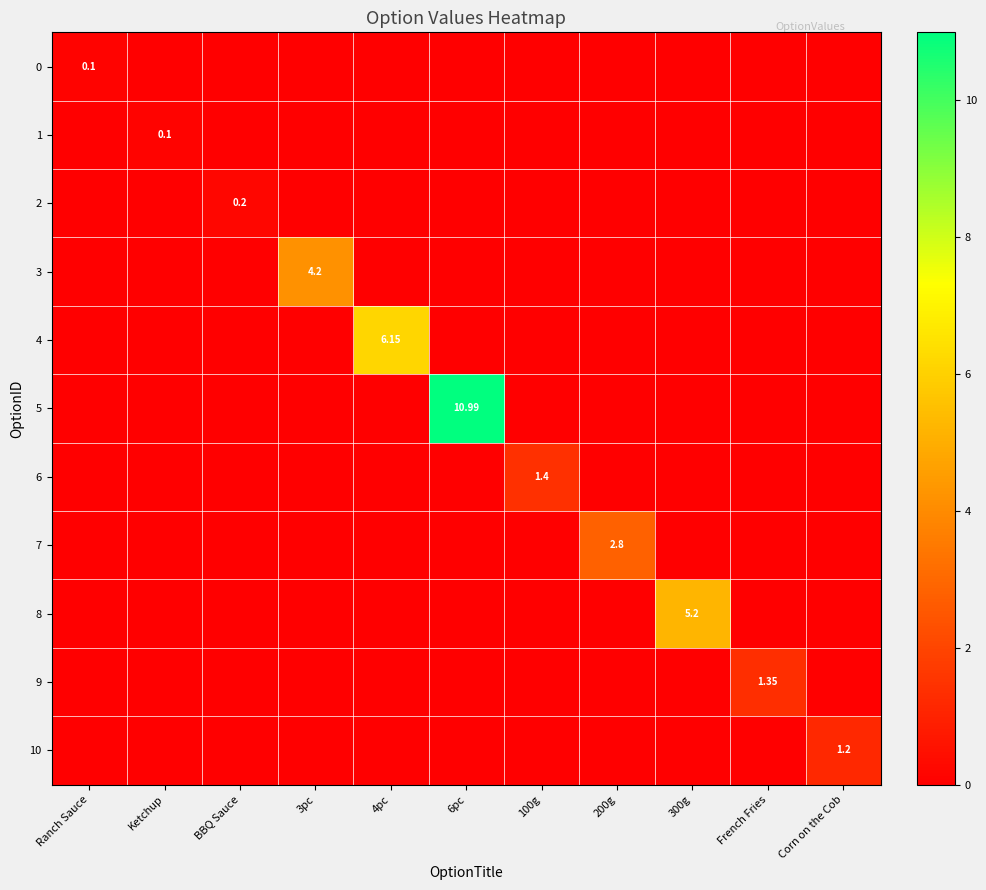

Is the value of 6 at BBQ Sauce greater than the value of 9 at French Fries?

No